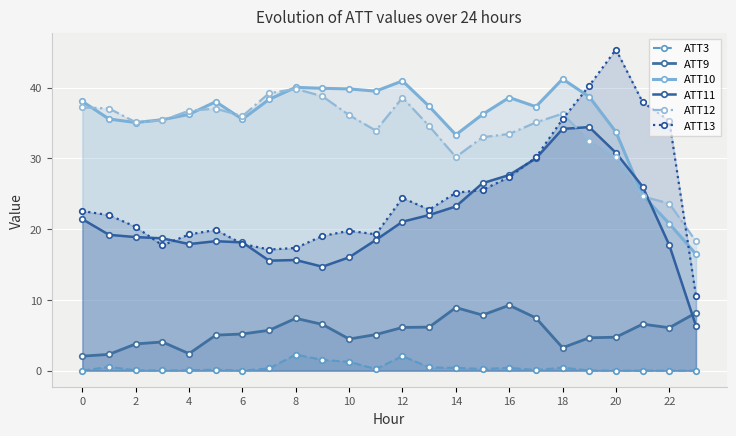

Is the value of ATT12 at 23 greater than the value of ATT9 at 19?

Yes